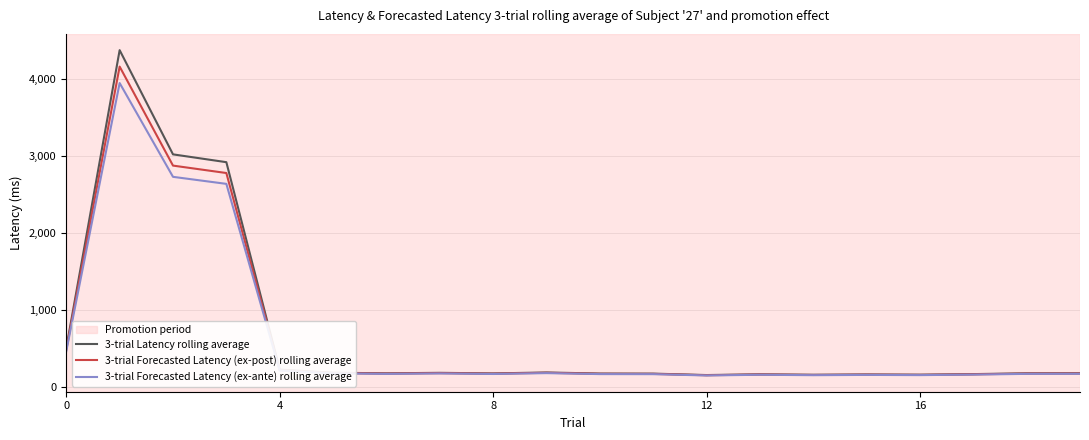

Which series has the largest range (max minus min)?

3-trial Latency rolling average